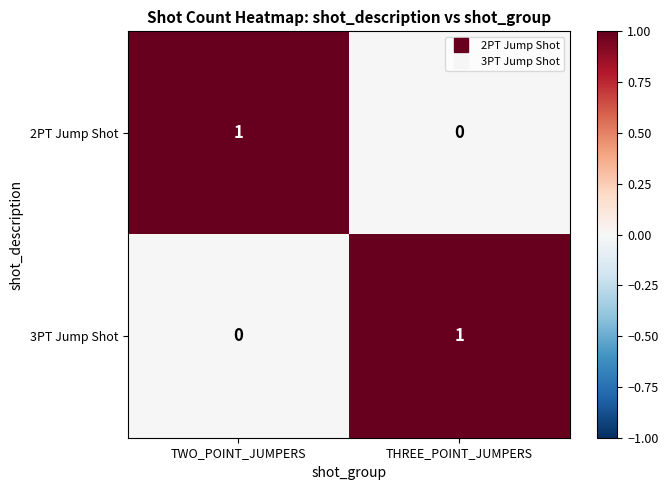

At which label is 2PT Jump Shot closest to 0?

THREE_POINT_JUMPERS